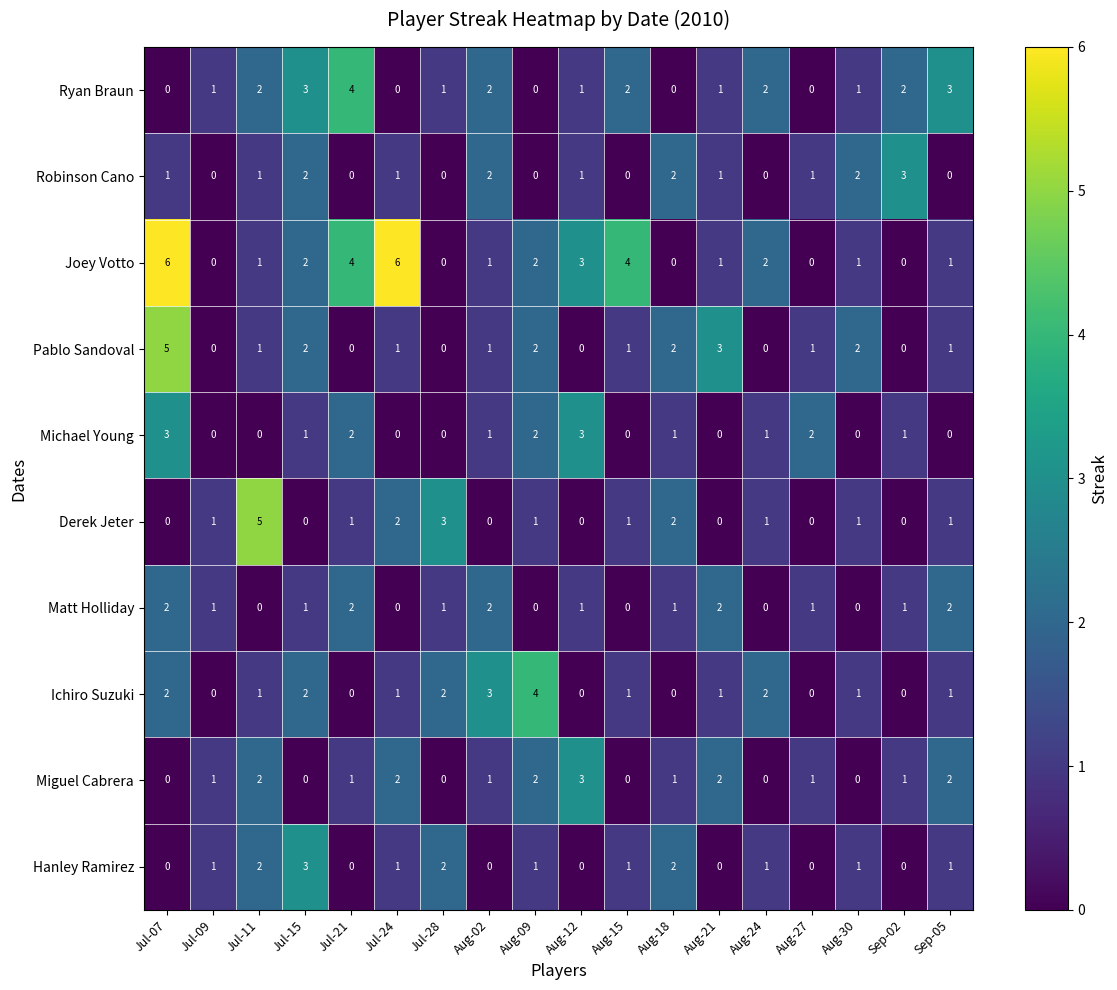

What is the maximum value shown in the chart?

6